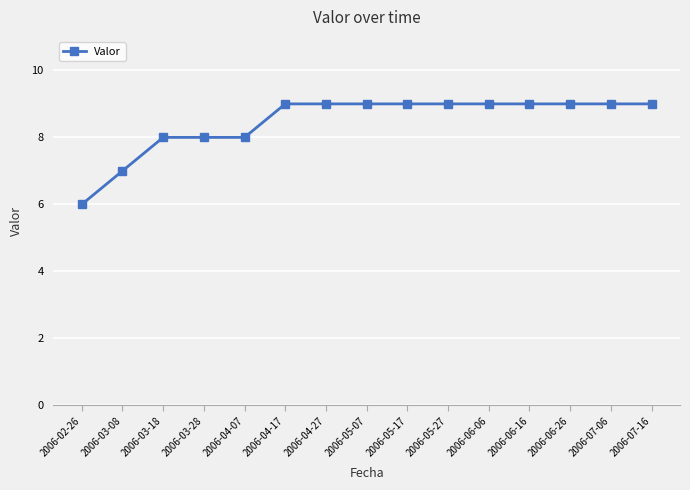

Is it true that the value at 2006-04-17 is 15?

False